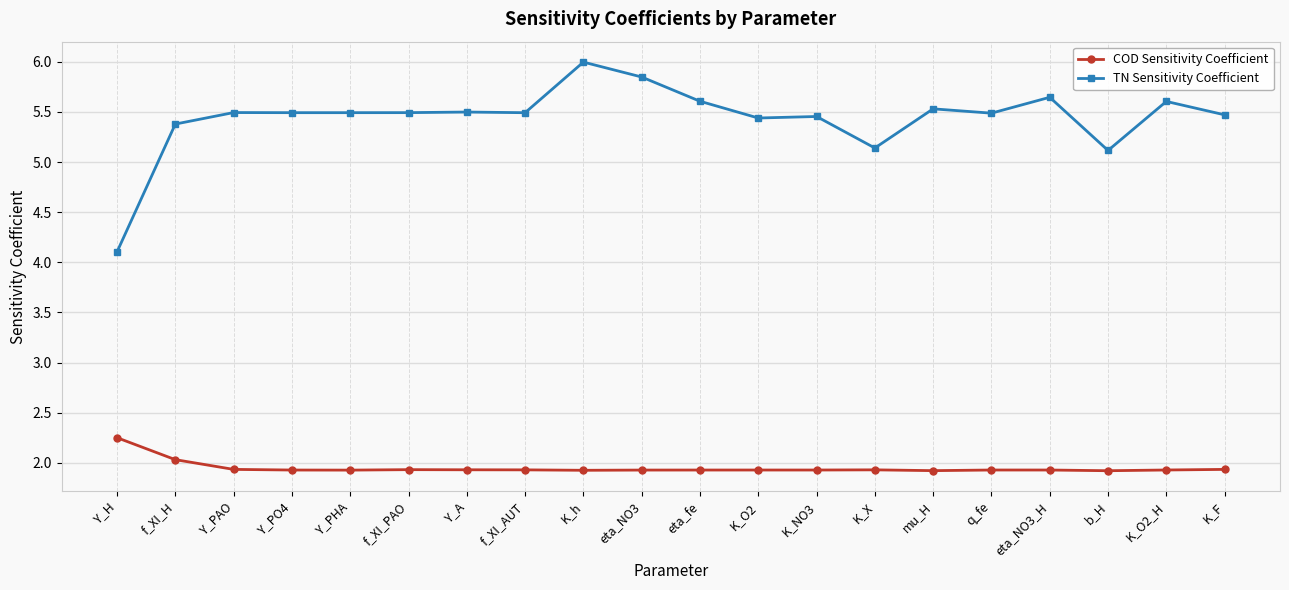

Which series has the largest range (max minus min)?

TN Sensitivity Coefficient